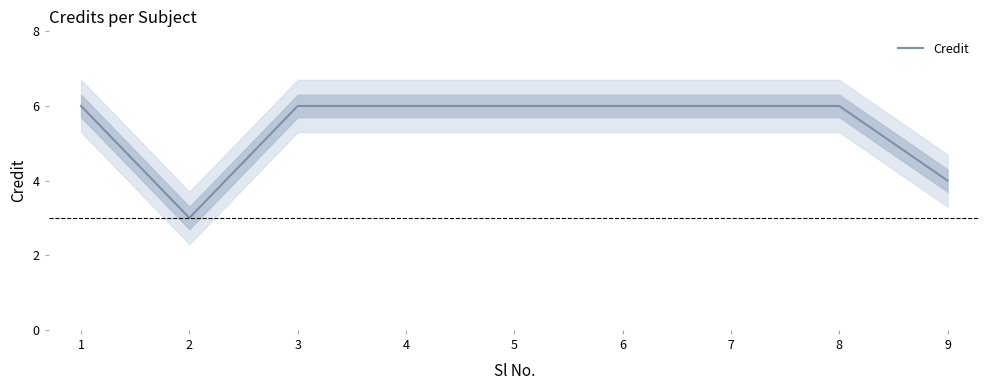

What is the approximate value at 6?

6